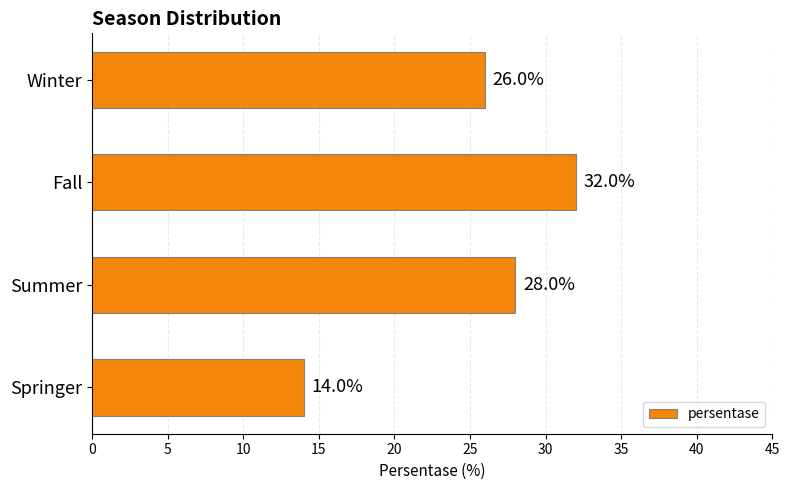

List the labels in order of value, smallest first.

Springer, Winter, Summer, Fall